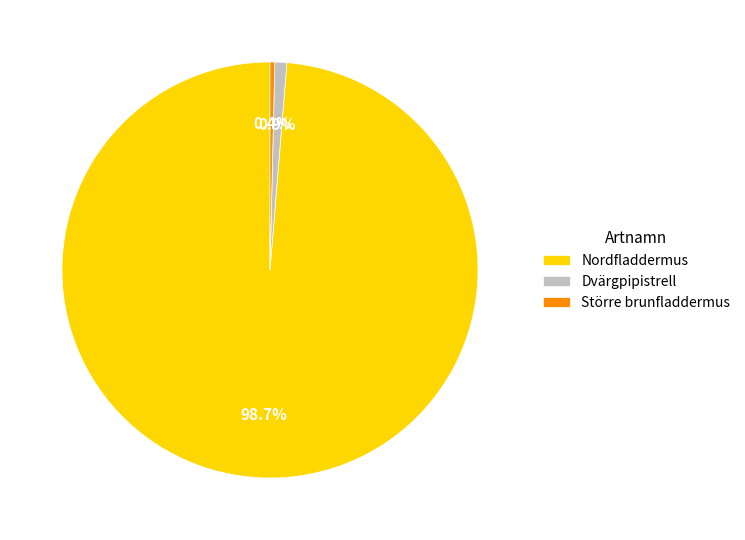

Which category has the biggest portion of the pie?

Nordfladdermus